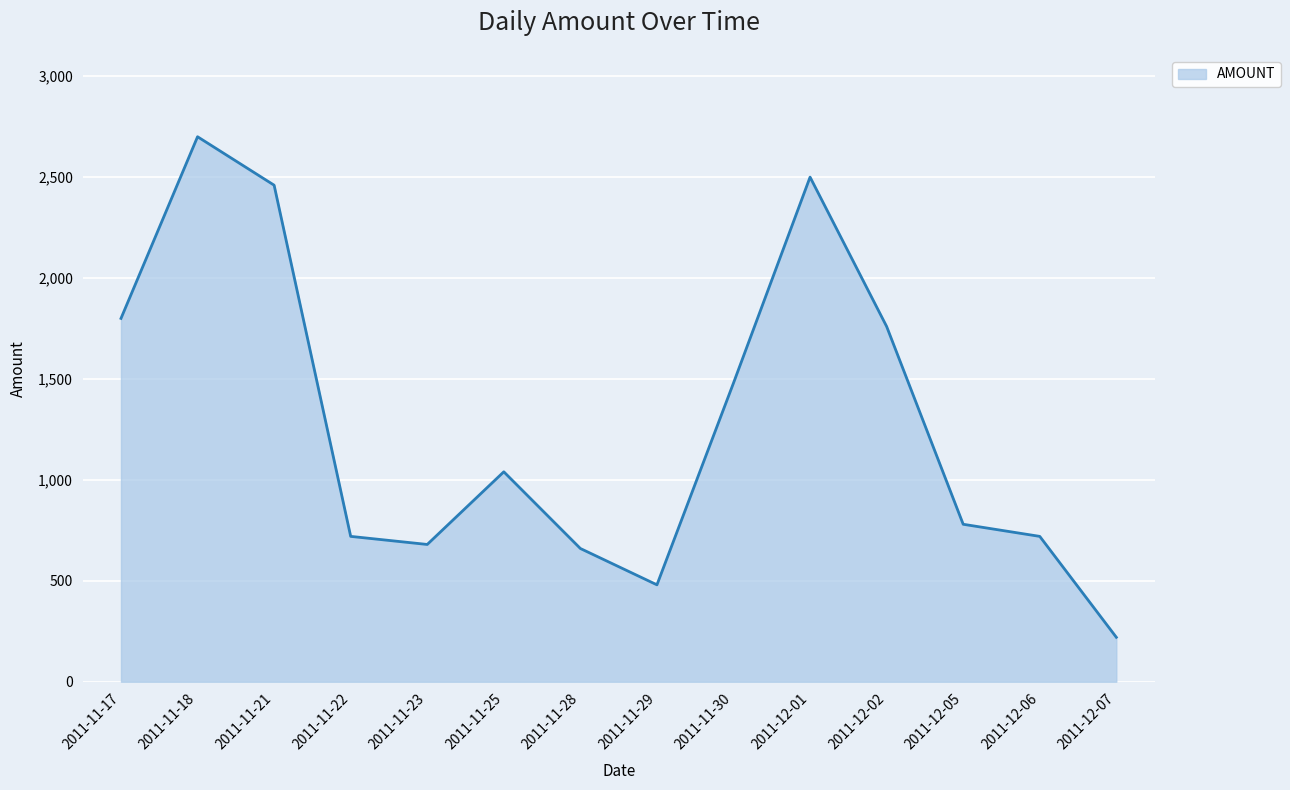

Reading right to left, list all the values displayed in this chart.

220	720	780	1760	2500	1480	480	660	1040	680	720	2460	2700	1800